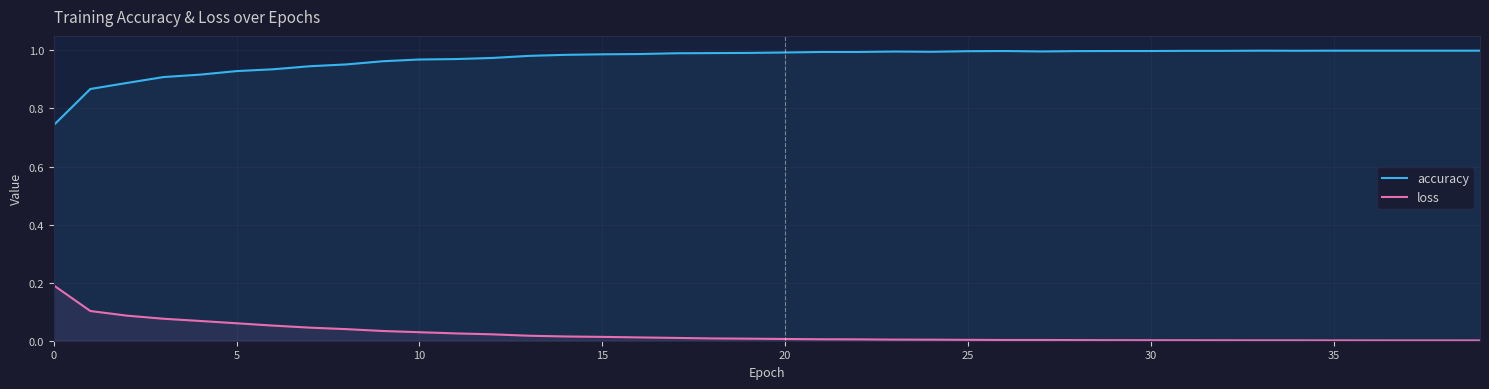

At how many categories does at least one series exceed 0?

40